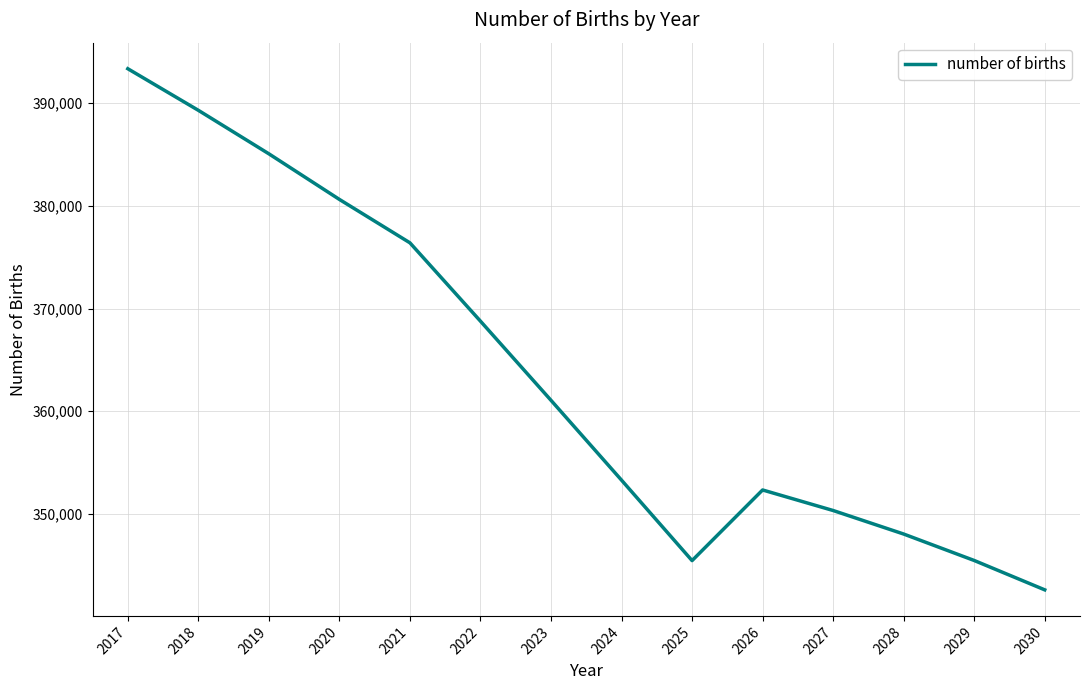

True or false: the data shows 345464.6 at 2029.

True